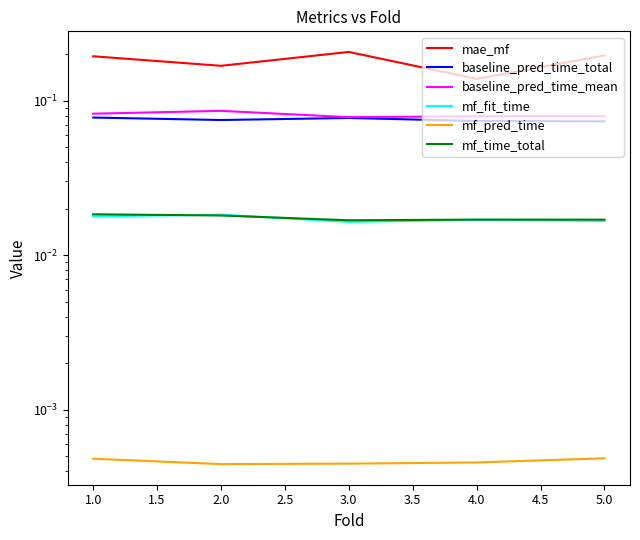

Which series has the largest total across all categories?

mae_mf